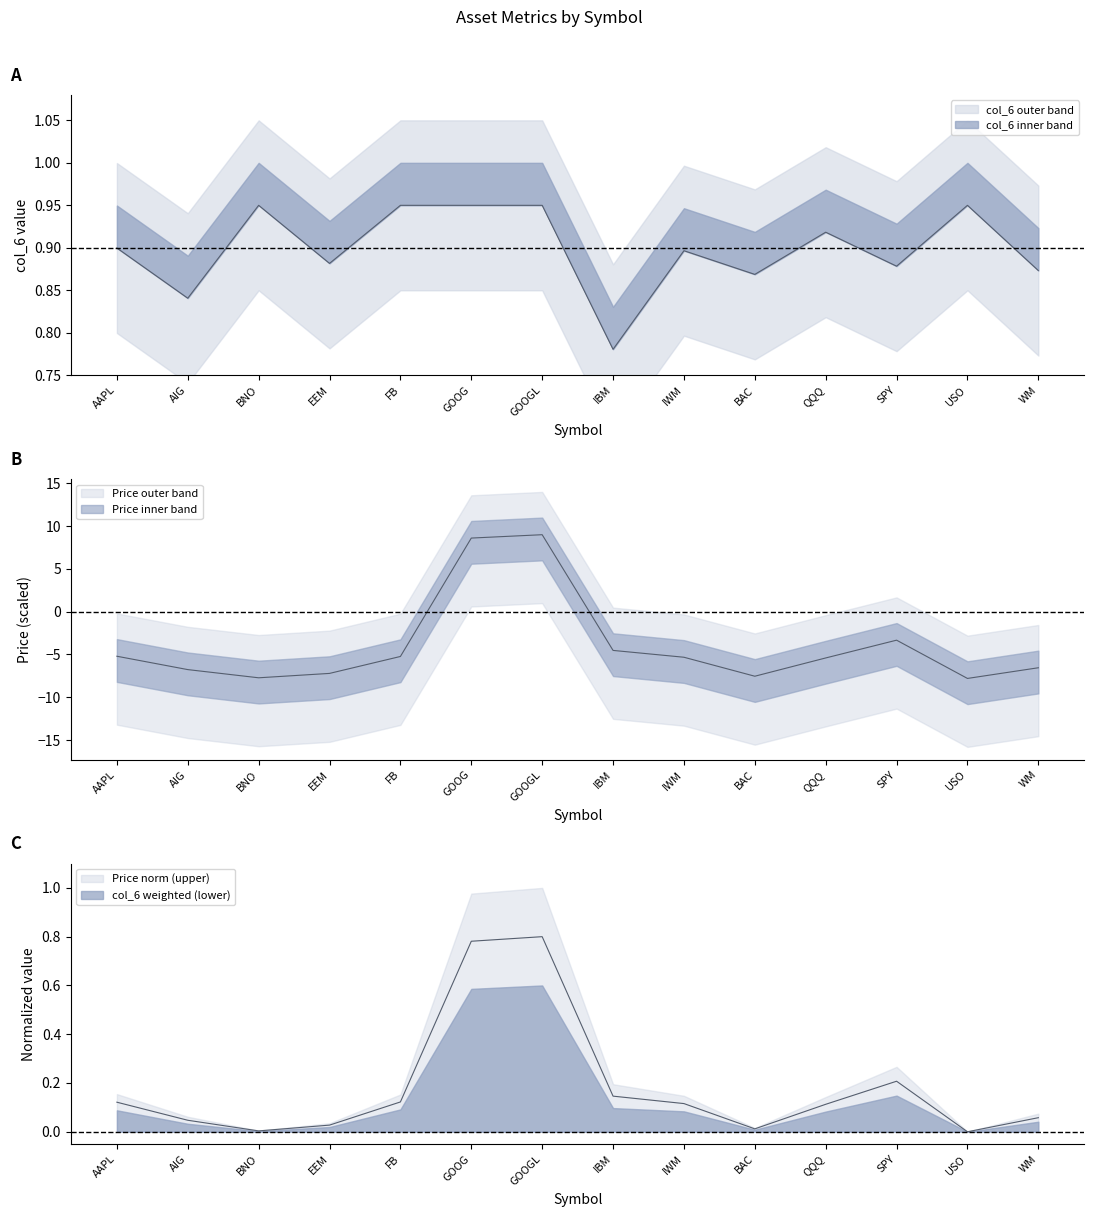

What is the average value of the Price (col_2) series?

-3.9